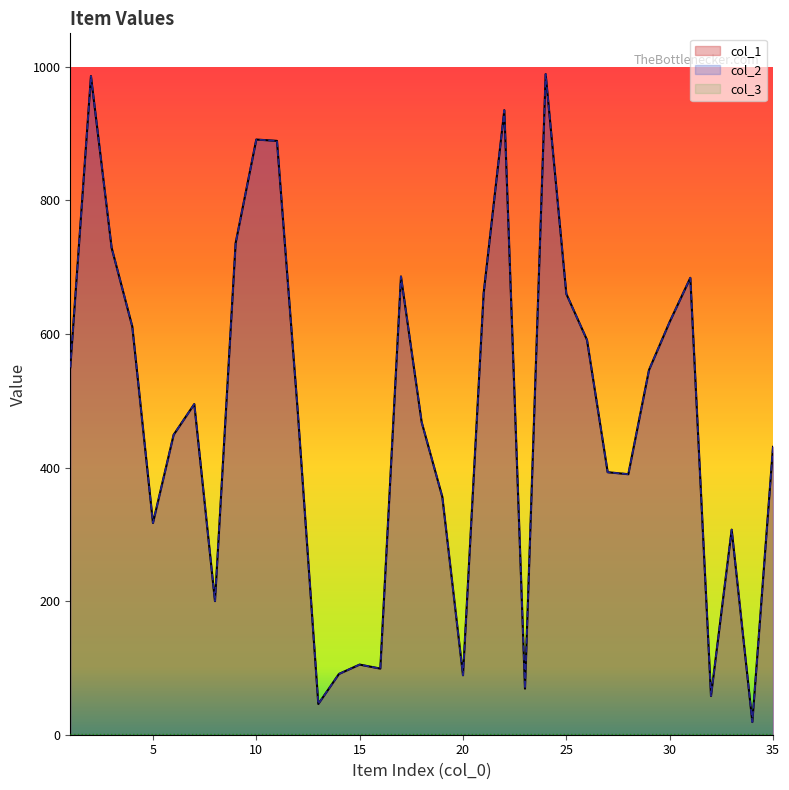

How many lines are shown in the chart?

3